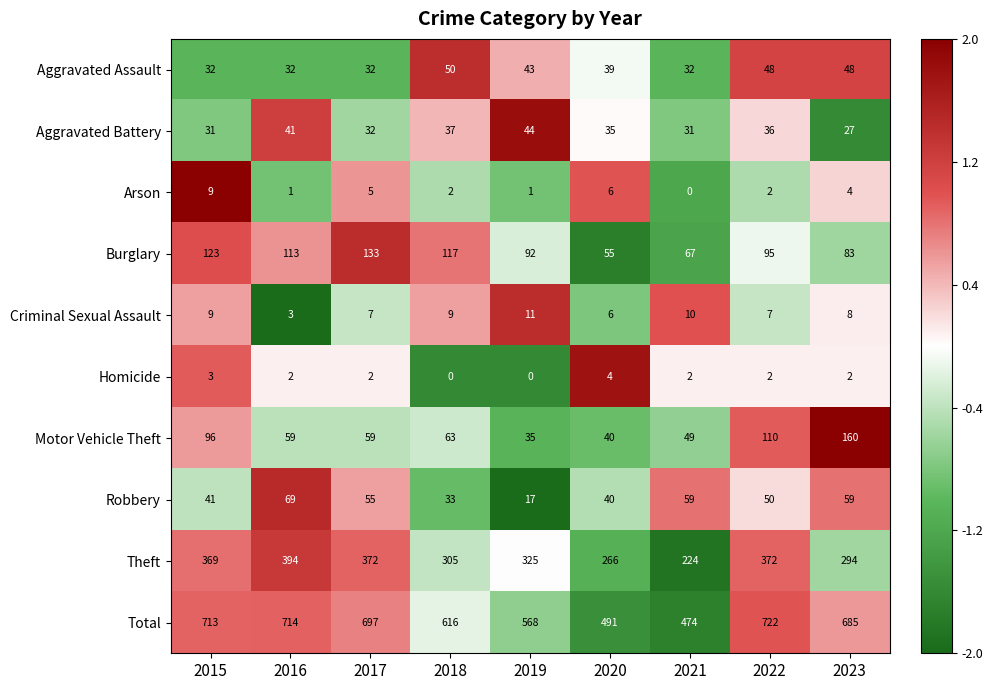

How many series are shown in this chart?

10